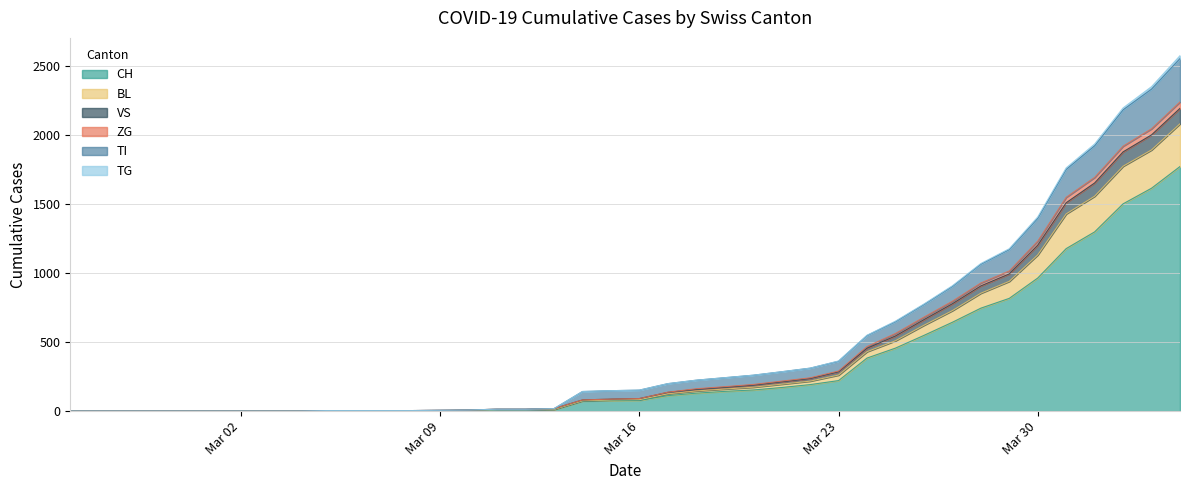

True or false: VS has more than 0 points higher than both neighbors.

False